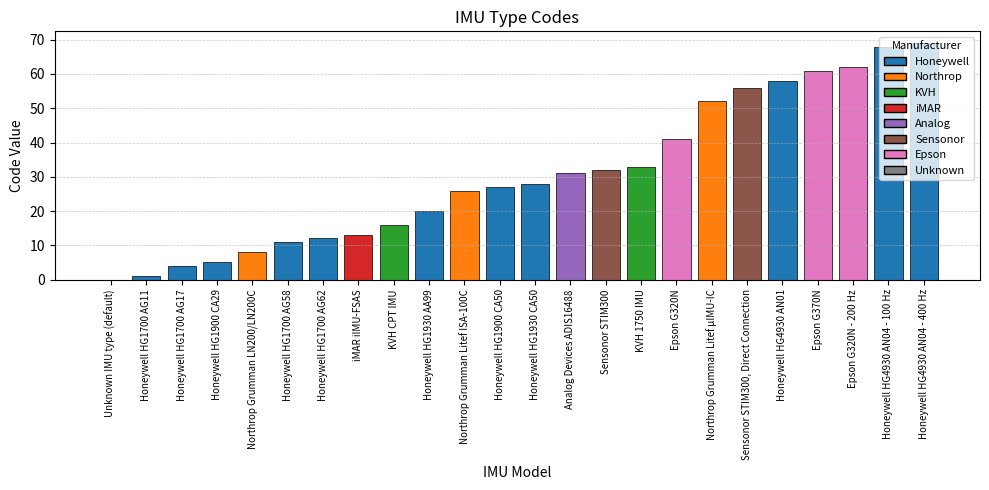

Reading left to right, extract all data points from this chart.

Unknown IMU type (default)=0	Honeywell HG1700 AG11=1	Honeywell HG1700 AG17=4	Honeywell HG1900 CA29=5	Northrop Grumman LN200/LN200C=8	Honeywell HG1700 AG58=11	Honeywell HG1700 AG62=12	iMAR iIMU-FSAS=13	KVH CPT IMU=16	Honeywell HG1930 AA99=20	Northrop Grumman Litef ISA-100C=26	Honeywell HG1900 CA50=27	Honeywell HG1930 CA50=28	Analog Devices ADIS16488=31	Sensonor STIM300=32	KVH 1750 IMU=33	Epson G320N=41	Northrop Grumman Litef µIMU-IC=52	Sensonor STIM300, Direct Connection=56	Honeywell HG4930 AN01=58	Epson G370N=61	Epson G320N - 200 Hz=62	Honeywell HG4930 AN04 - 100 Hz=68	Honeywell HG4930 AN04 - 400 Hz=69